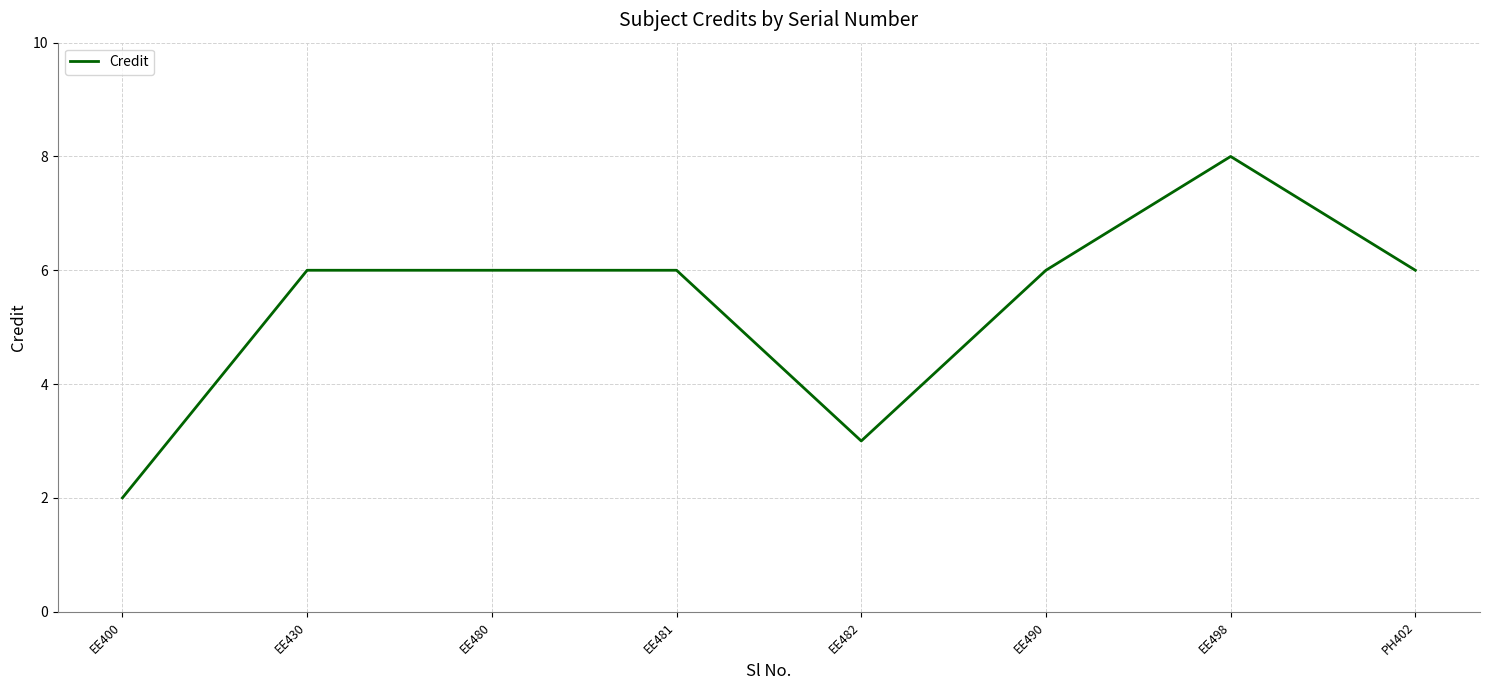

Reading left to right, what are all the values shown in this chart?

EE400=2	EE430=6	EE480=6	EE481=6	EE482=3	EE490=6	EE498=8	PH402=6